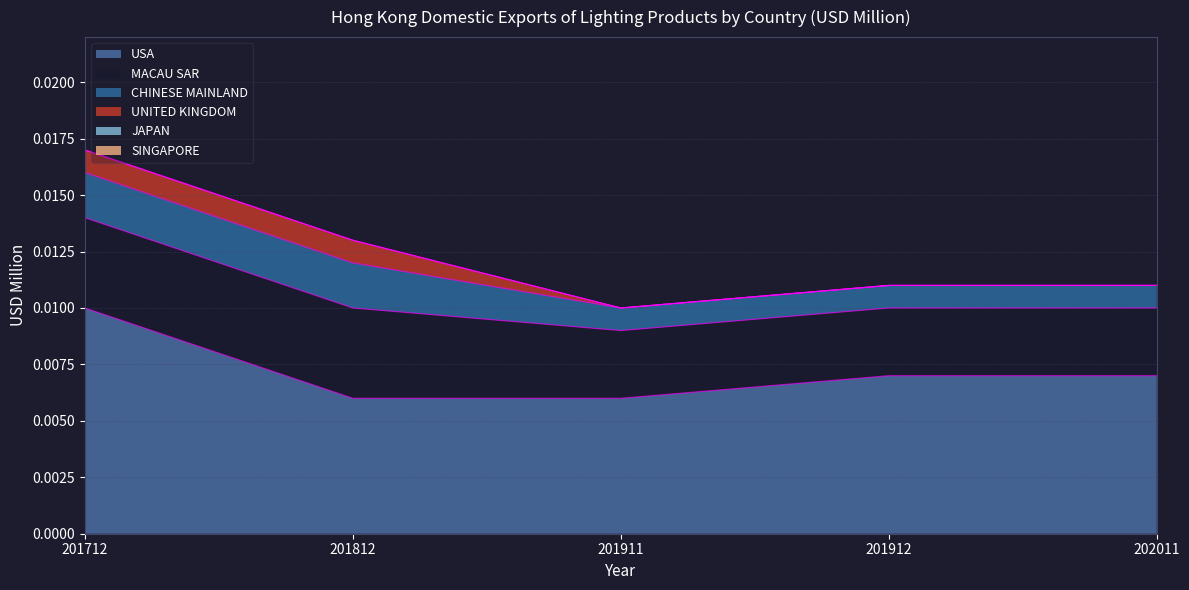

What are all the series names shown in the legend?

USA, MACAU SAR, CHINESE MAINLAND, UNITED KINGDOM, JAPAN, SINGAPORE